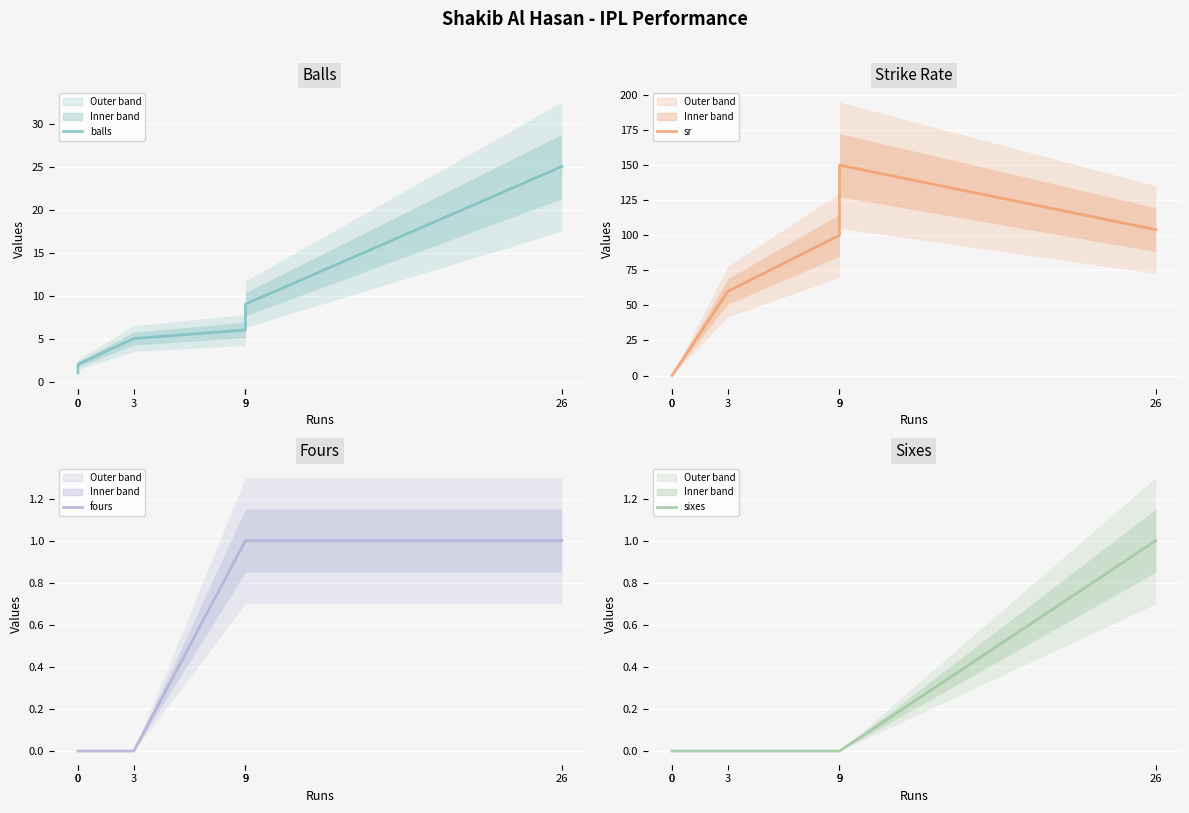

What are all the series names shown in the legend?

balls, sr, fours, sixes